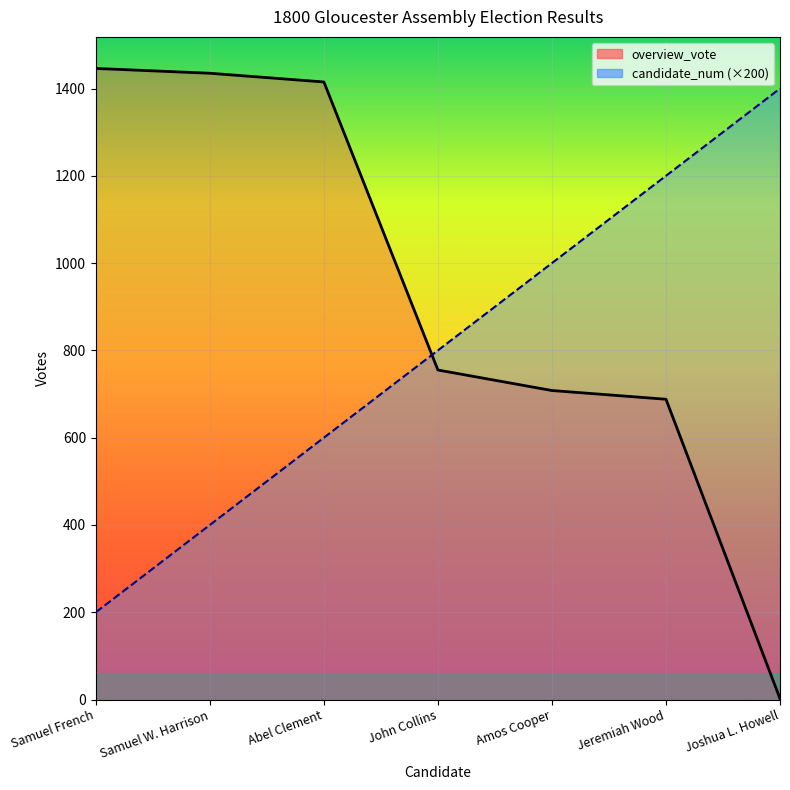

How many values in the overview_vote series exceed 755?

3